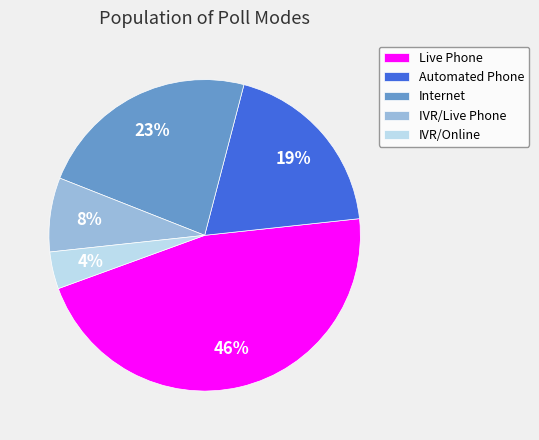

Is the sum of Live Phone and Internet greater than half?

Yes